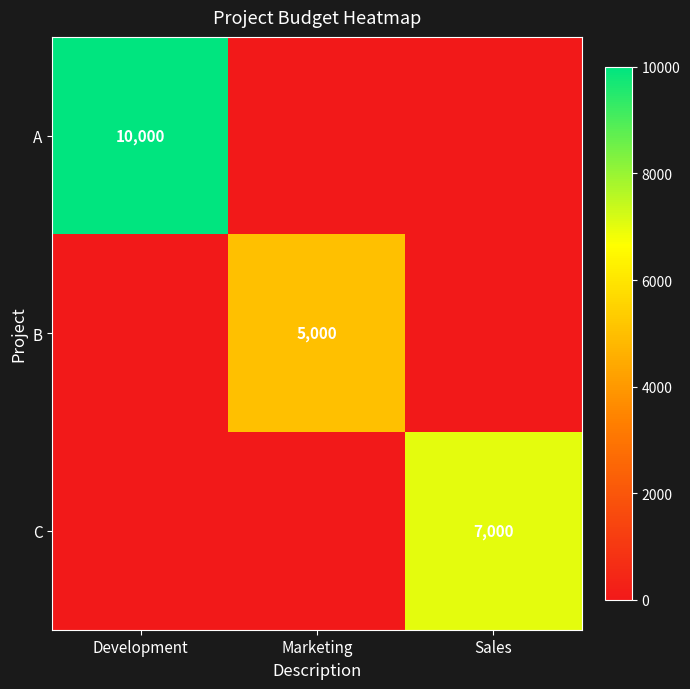

The C series shows 0 at Marketing. True or false?

True